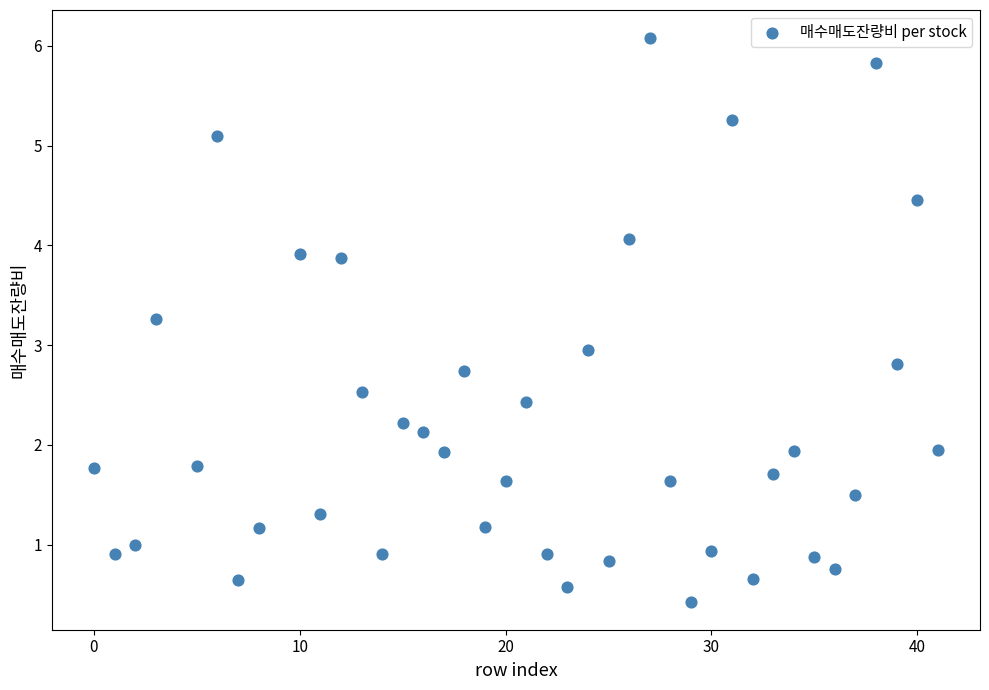

What is the range of Y values (max minus min)?

5.6